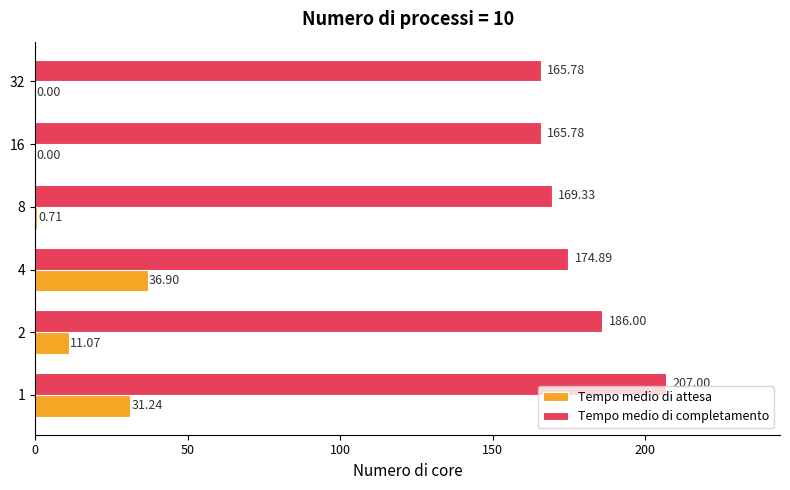

Which series has the largest total across all categories?

Tempo medio di completamento